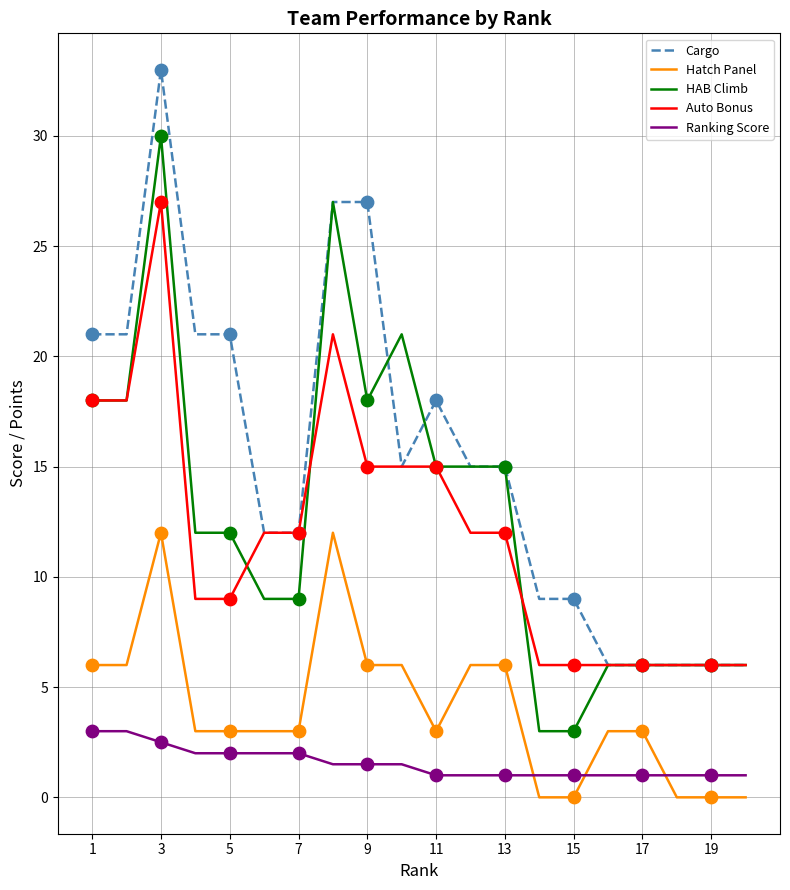

Which series has the largest total across all categories?

Cargo